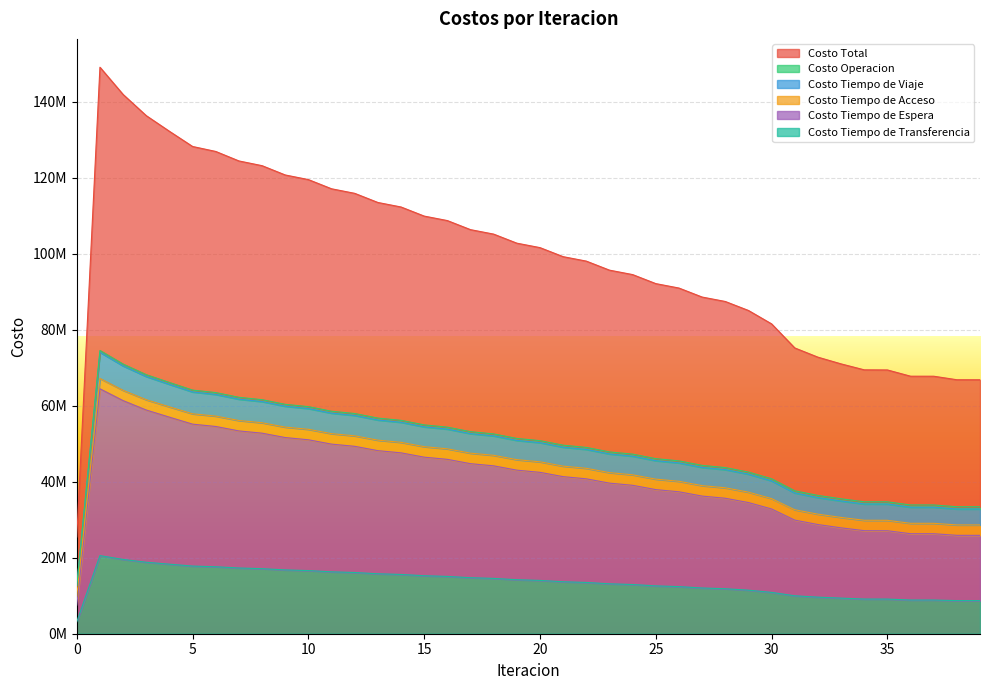

Does the chart display data point markers on the line(s)?

No